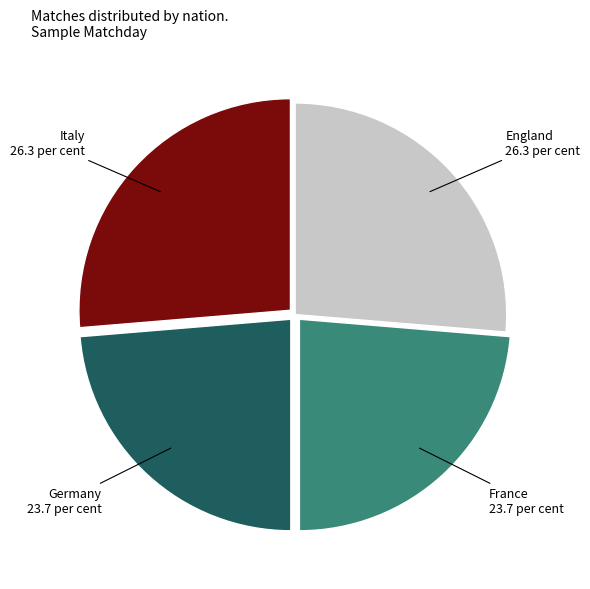

Is there any slice that represents more than half of the pie?

No